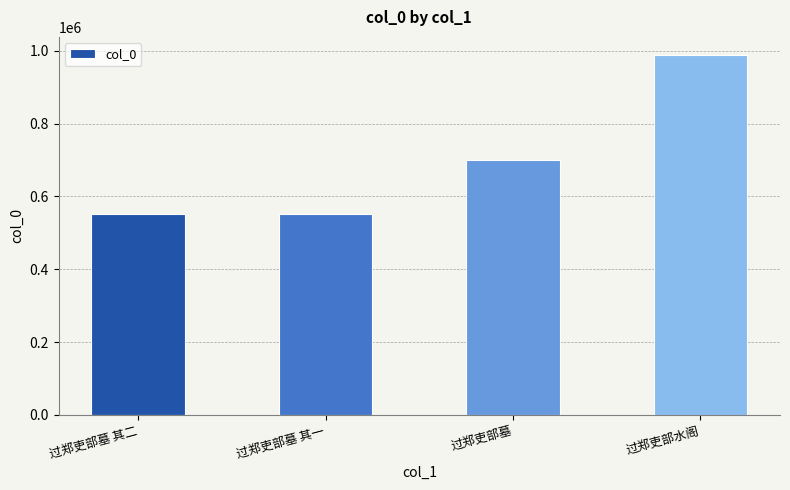

What is the label of the 1st bar from the left?

过郑吏部墓 其二